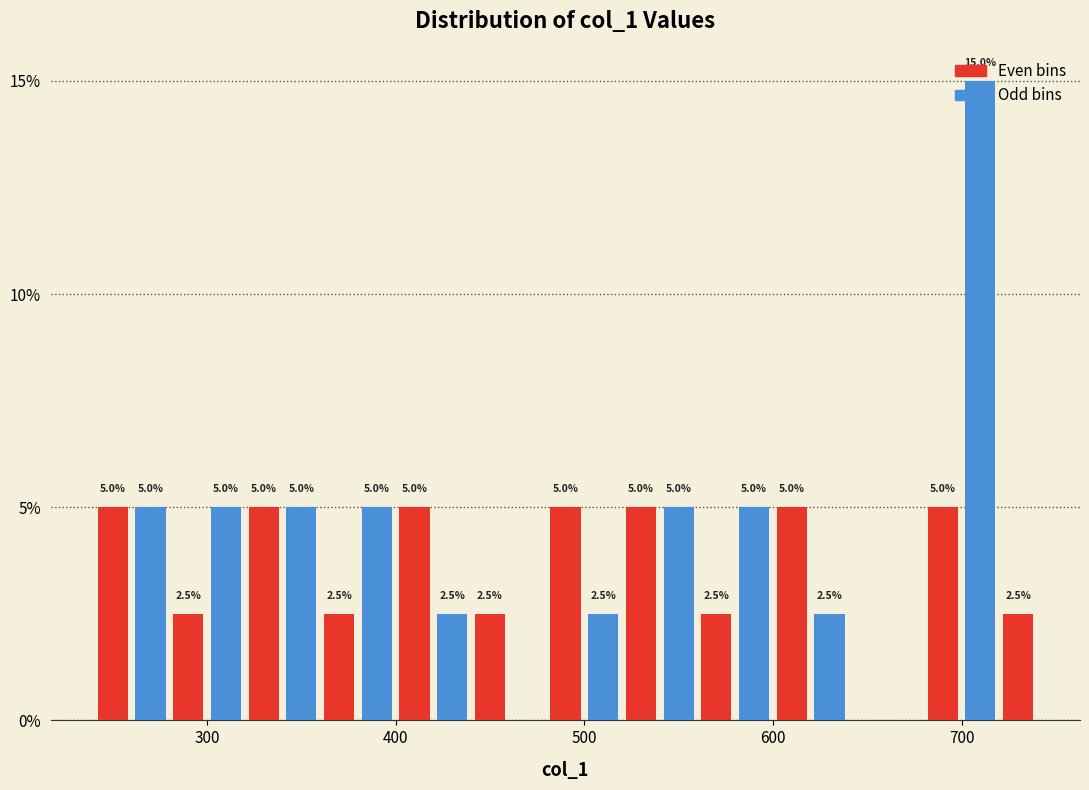

Read against the x-axis, roughly where is the centre of the tallest bar?

710